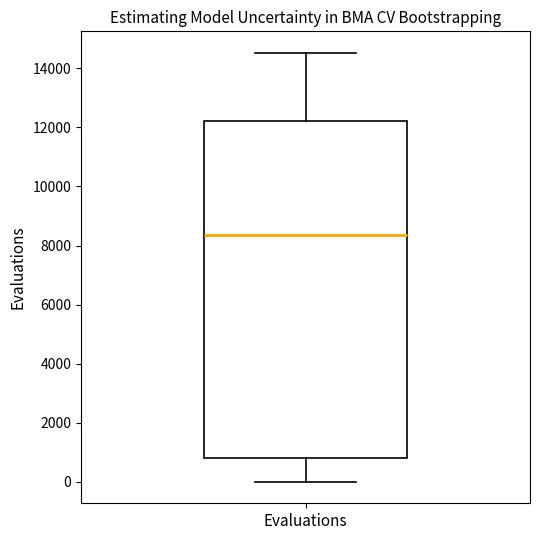

Read this box plot against the y-axis: the position of the median line, the range covered by the box, and the ends of both whiskers. The values are not printed on the chart, so give them approximately, as read against the axis.

median 8400, box 800 to 12200, whiskers 0 to 14600